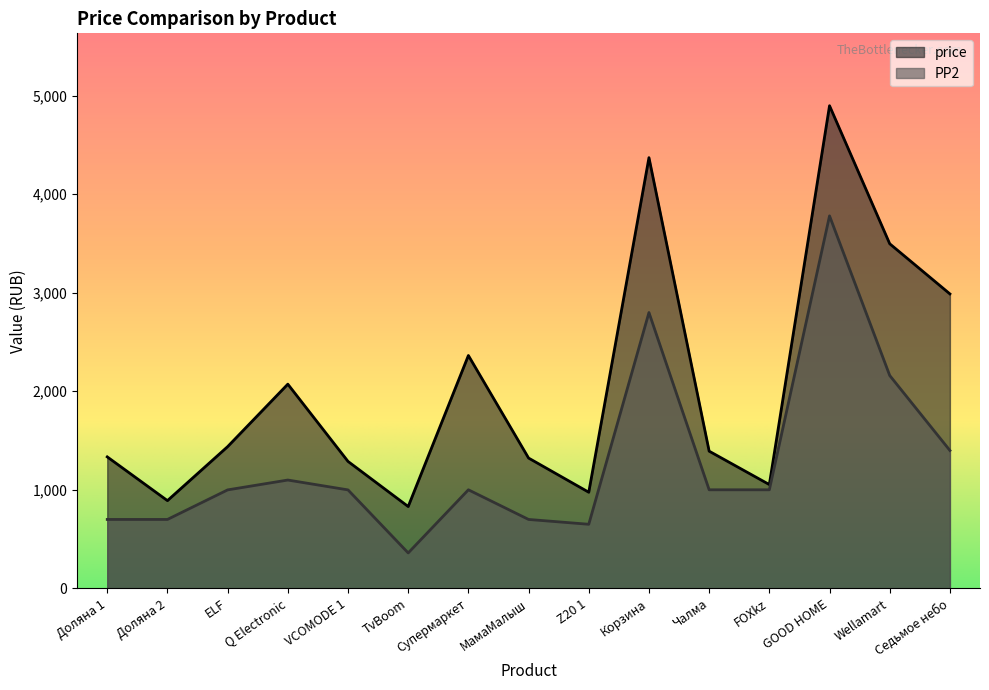

True or false: price has a value of 1053 at FOXkz.

True